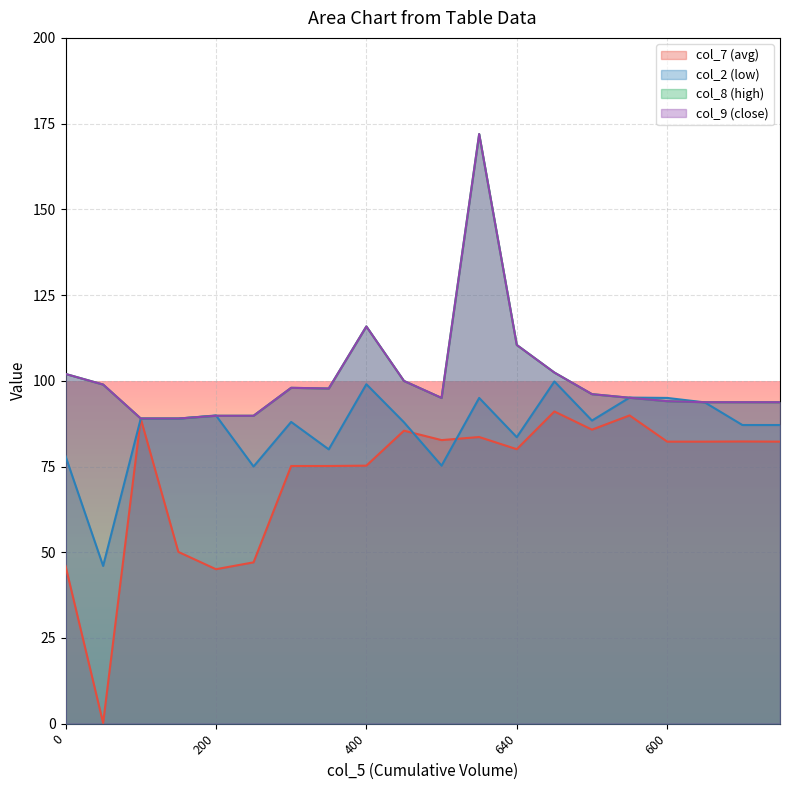

What are all the series names shown in the legend?

col_7, col_2, col_8, col_9